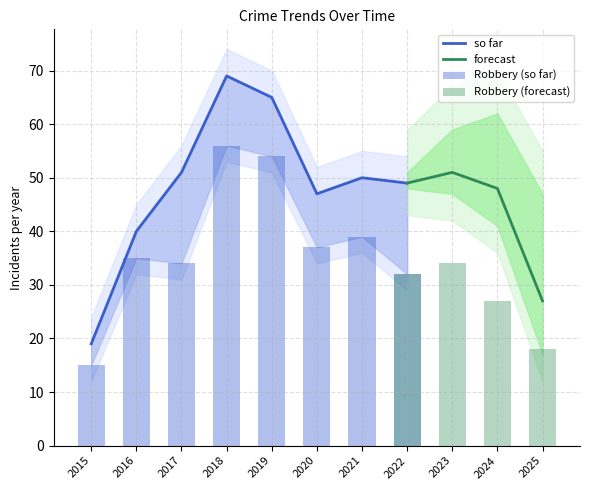

At how many categories does at least one series exceed 52?

2